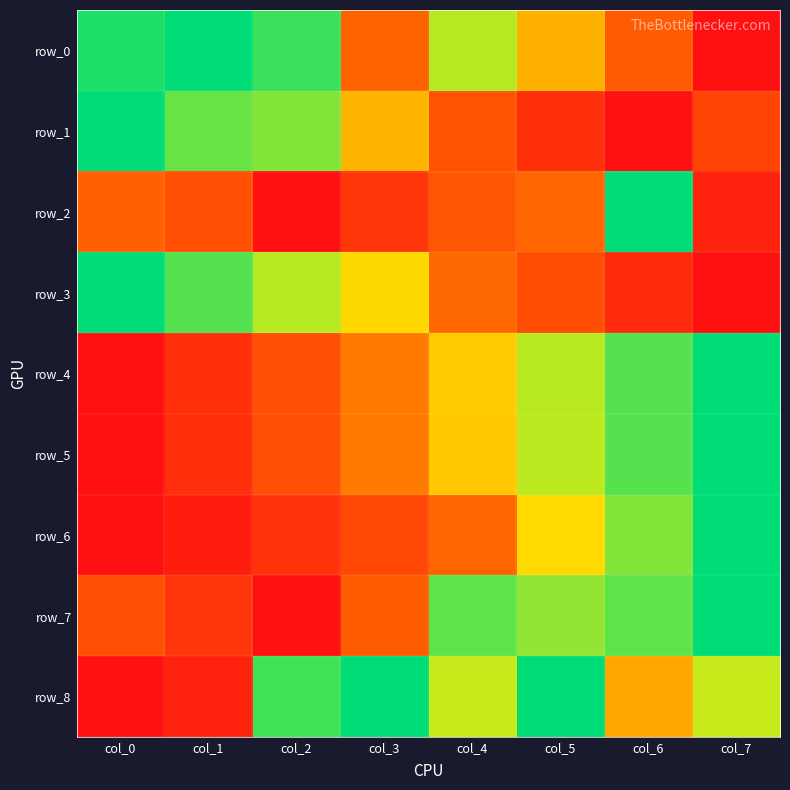

How many values in the row_6 series exceed 0?

7